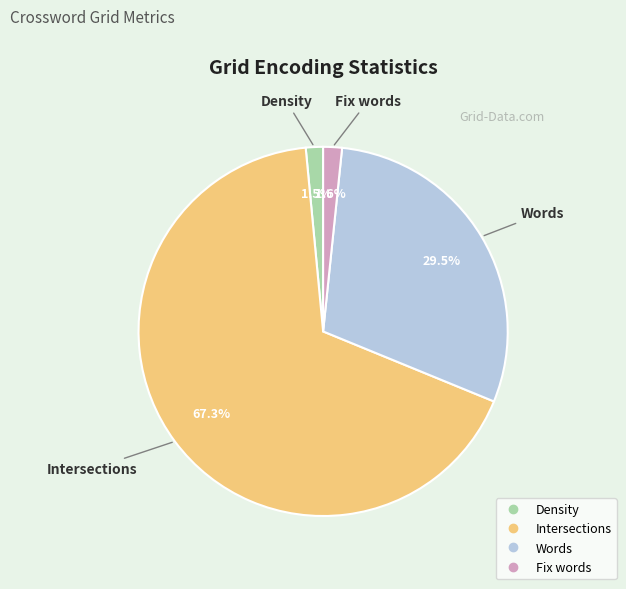

Do Fix words and Intersections together represent more than half of the pie?

Yes